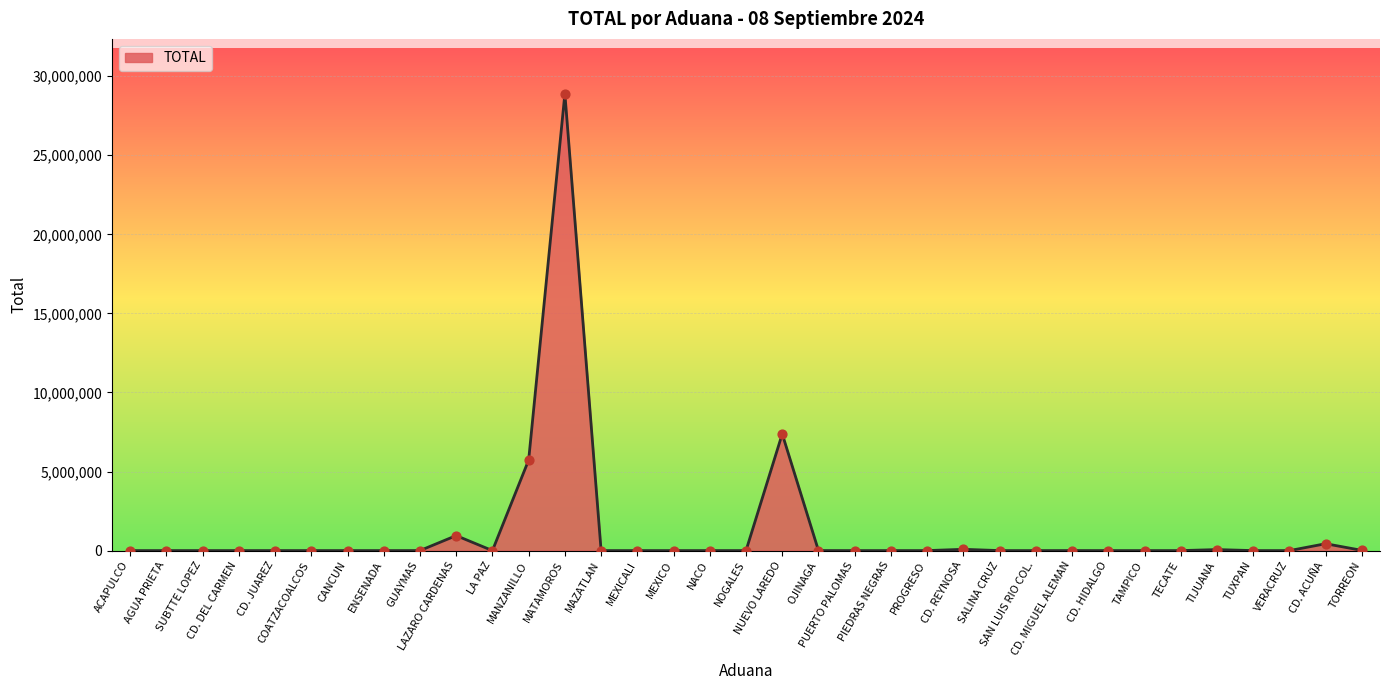

What is the change in value from CD. JUAREZ to PUERTO PALOMAS?

-336